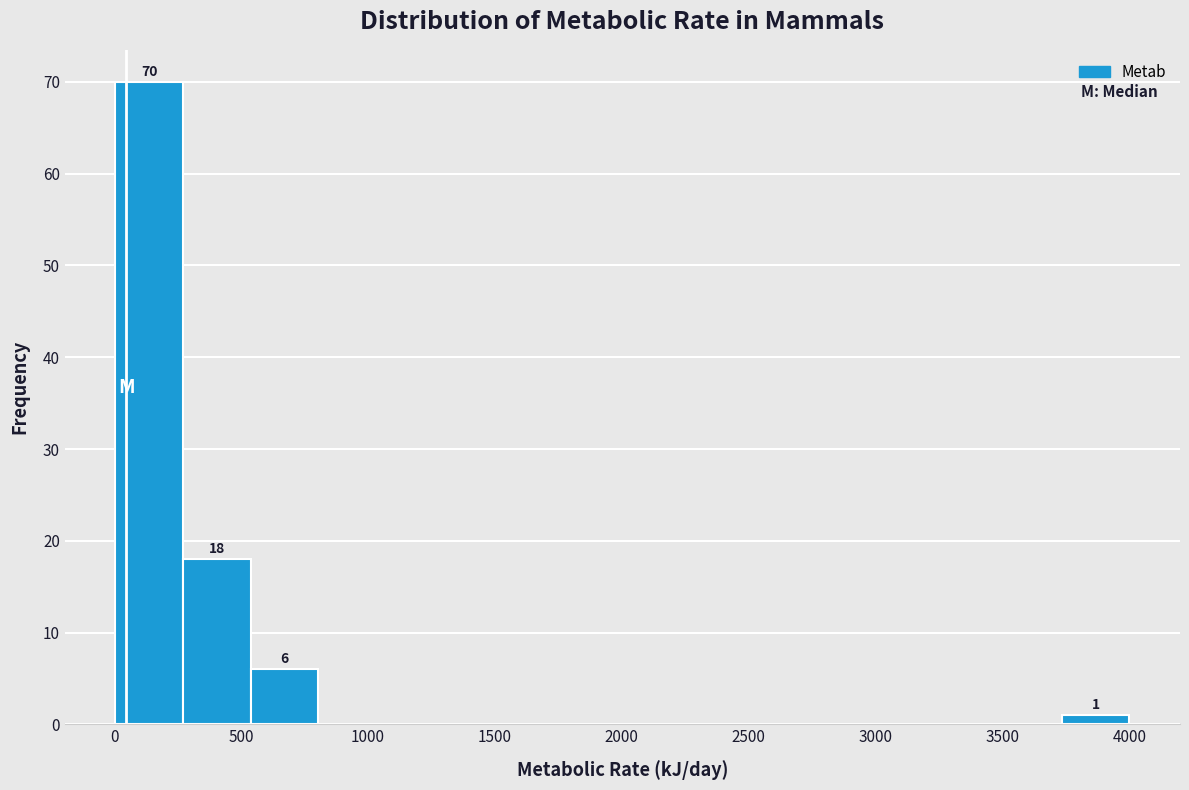

Which range on the x-axis has the tallest bar?

0 to 250